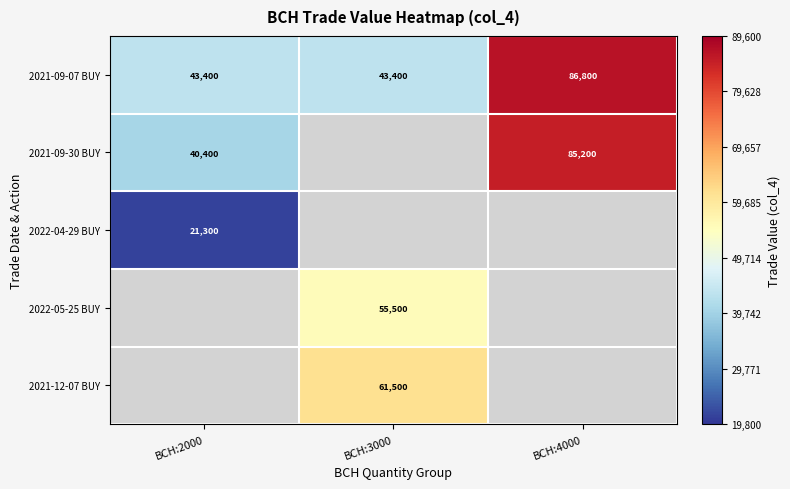

What is the sum of the 2021-09-30 BUY values at BCH:4000 and BCH:2000?

125600